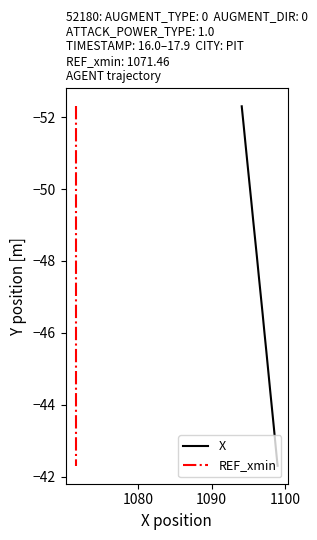

What is the highest value of the X series?

-42.3